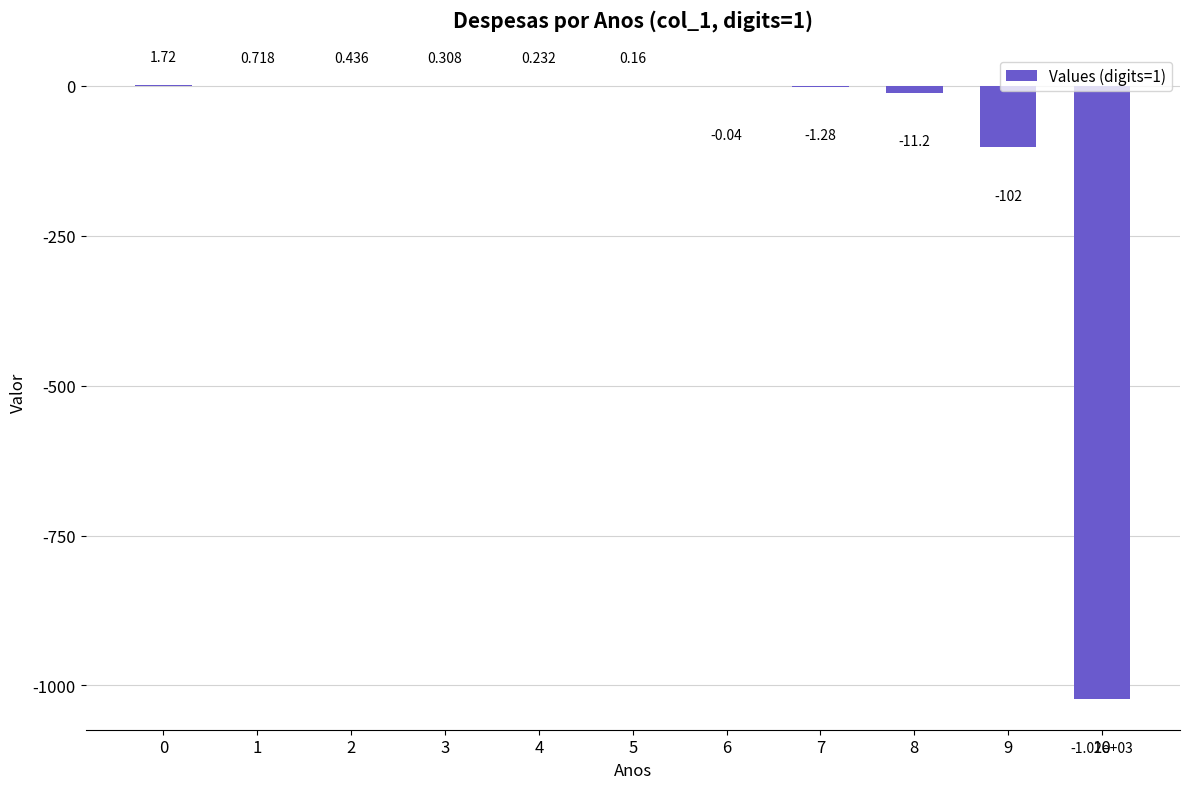

What is the value of the 8th bar from the left?

-1.3